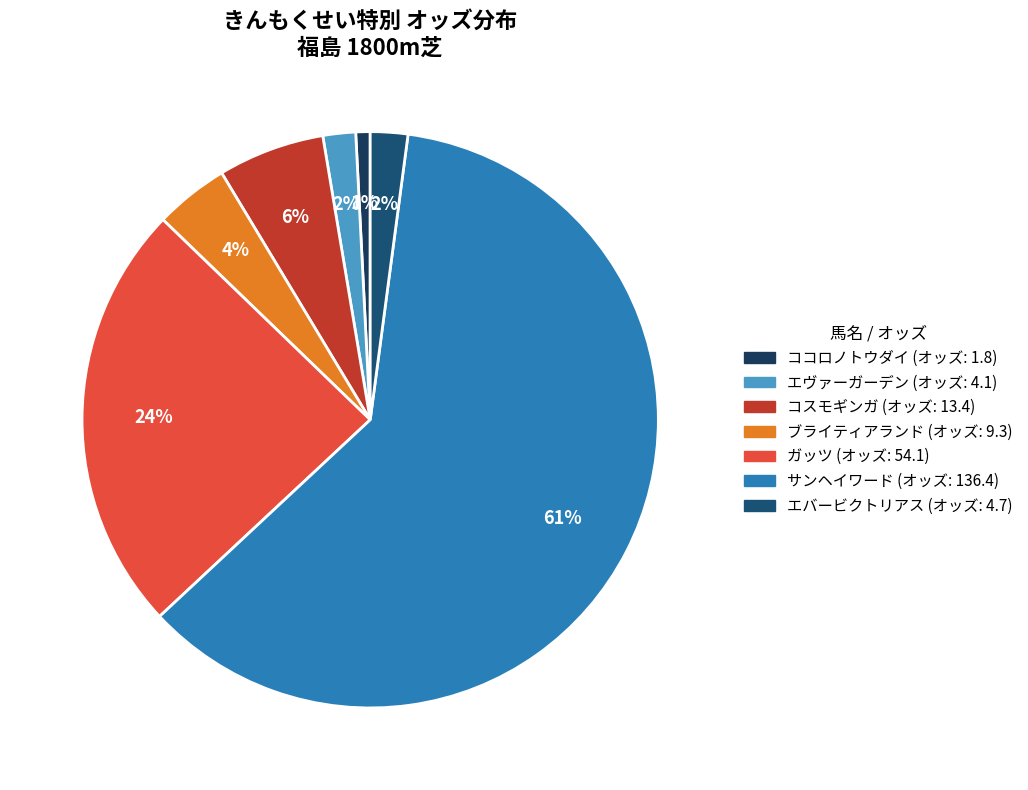

Which category accounts for the majority?

サンヘイワード